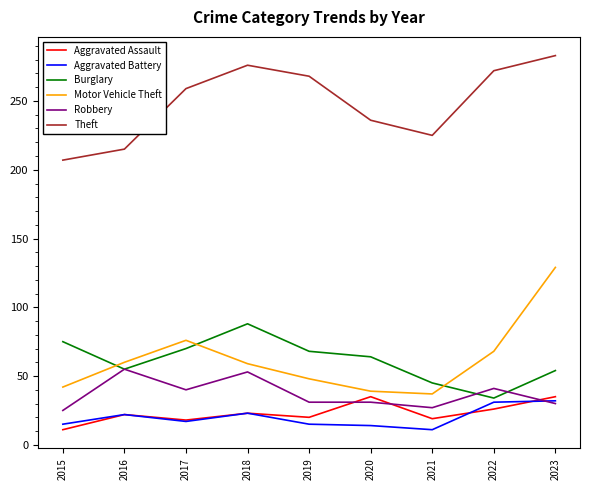

What is the difference between the highest and lowest values at 2016?

193